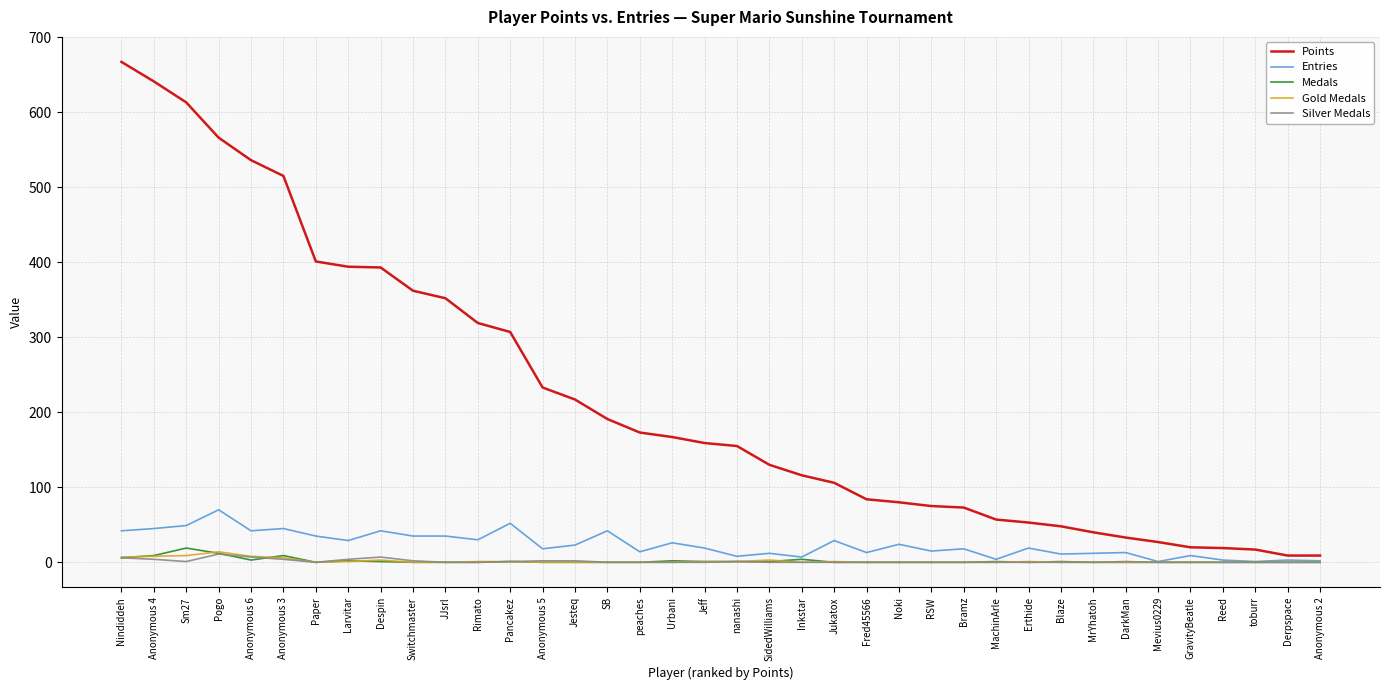

Which series has the largest total across all categories?

Points